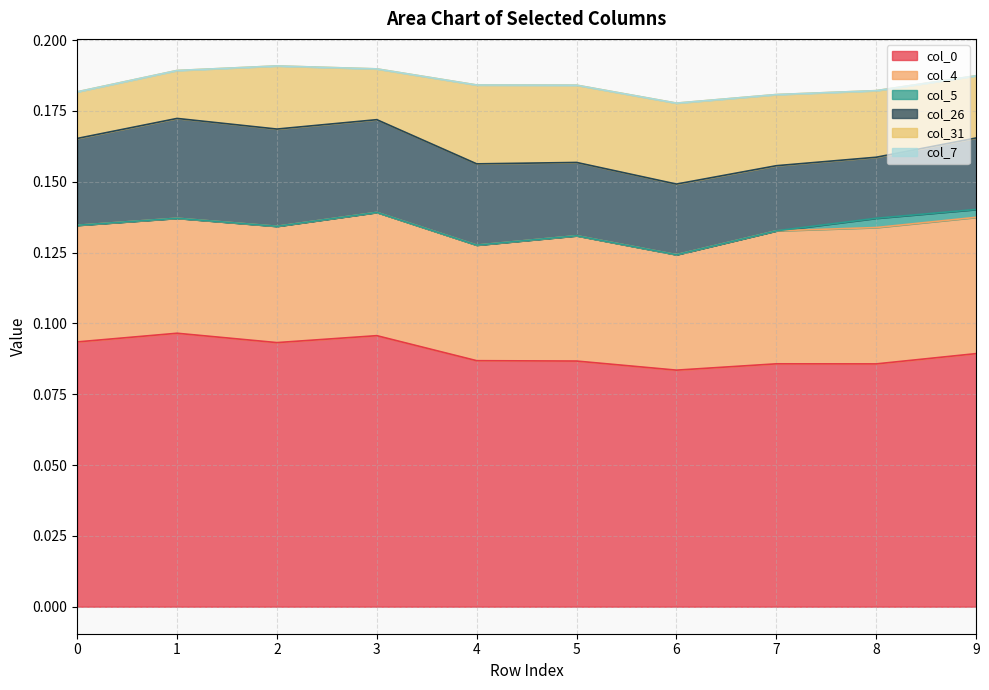

Does the chart display data point markers on the line(s)?

No